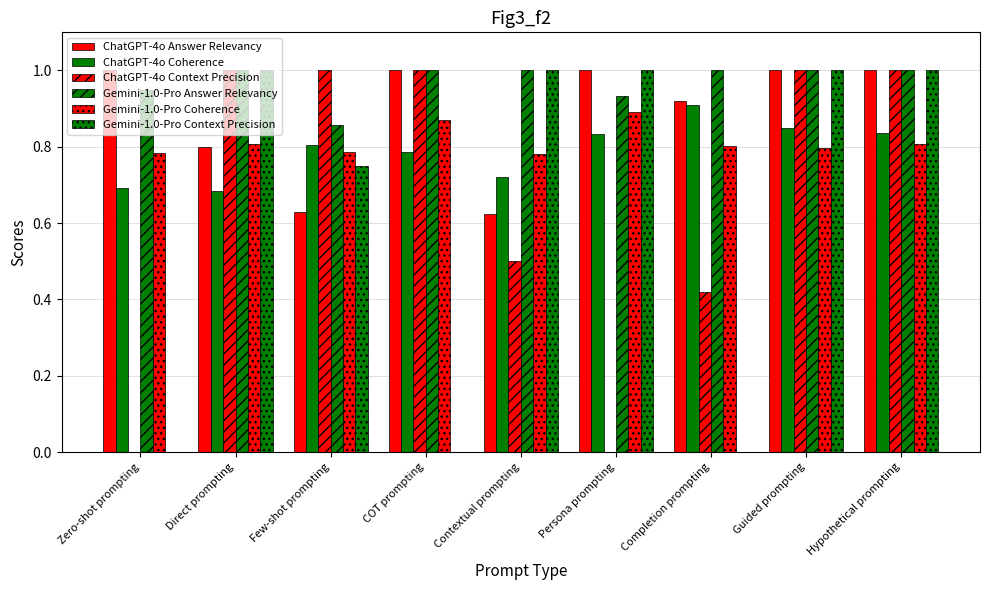

Count the number of categories in the chart.

9